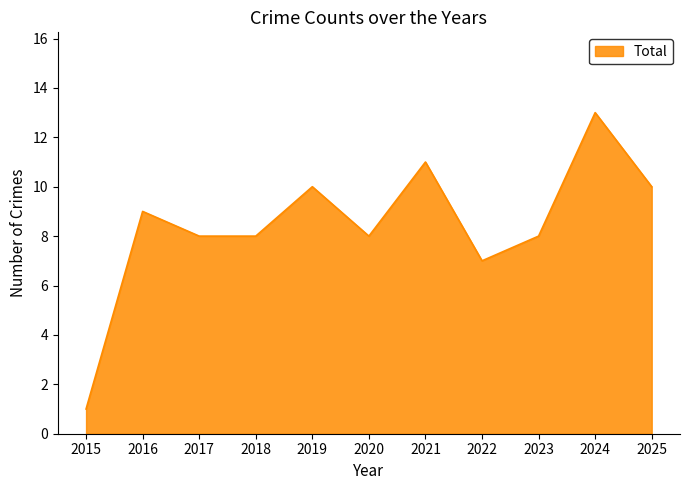

Which has a higher value, 2015 or 2023?

2023